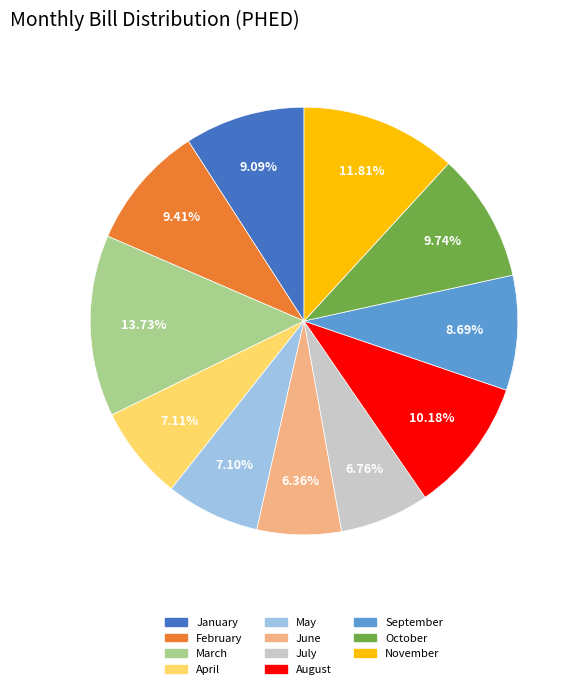

To the nearest percent, what is the combined percentage of October and June?

16%